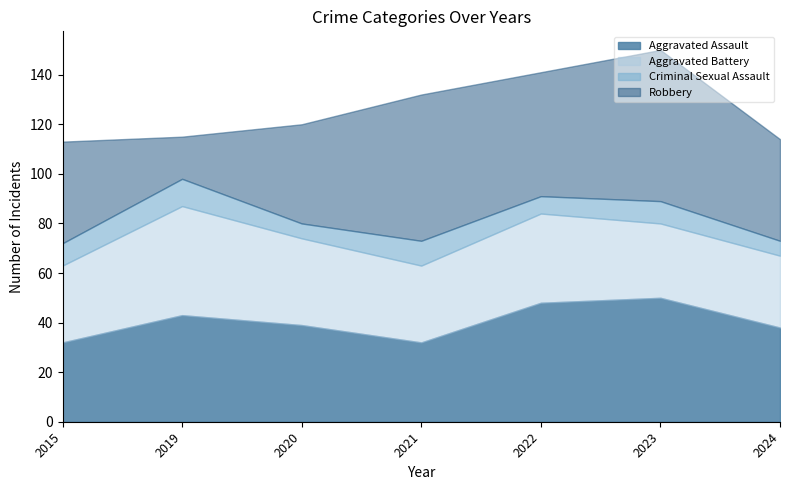

What is the difference between the Aggravated Battery values at 2024 and 2021?

2